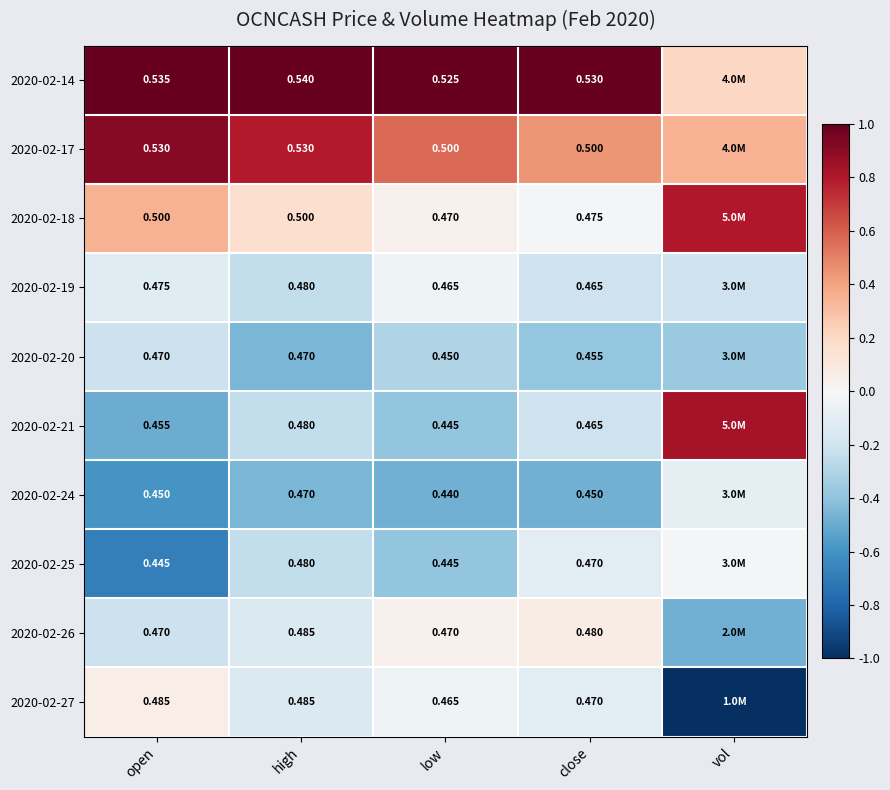

Is the value of 2020-02-14 at open greater than the value of 2020-02-26 at open?

Yes